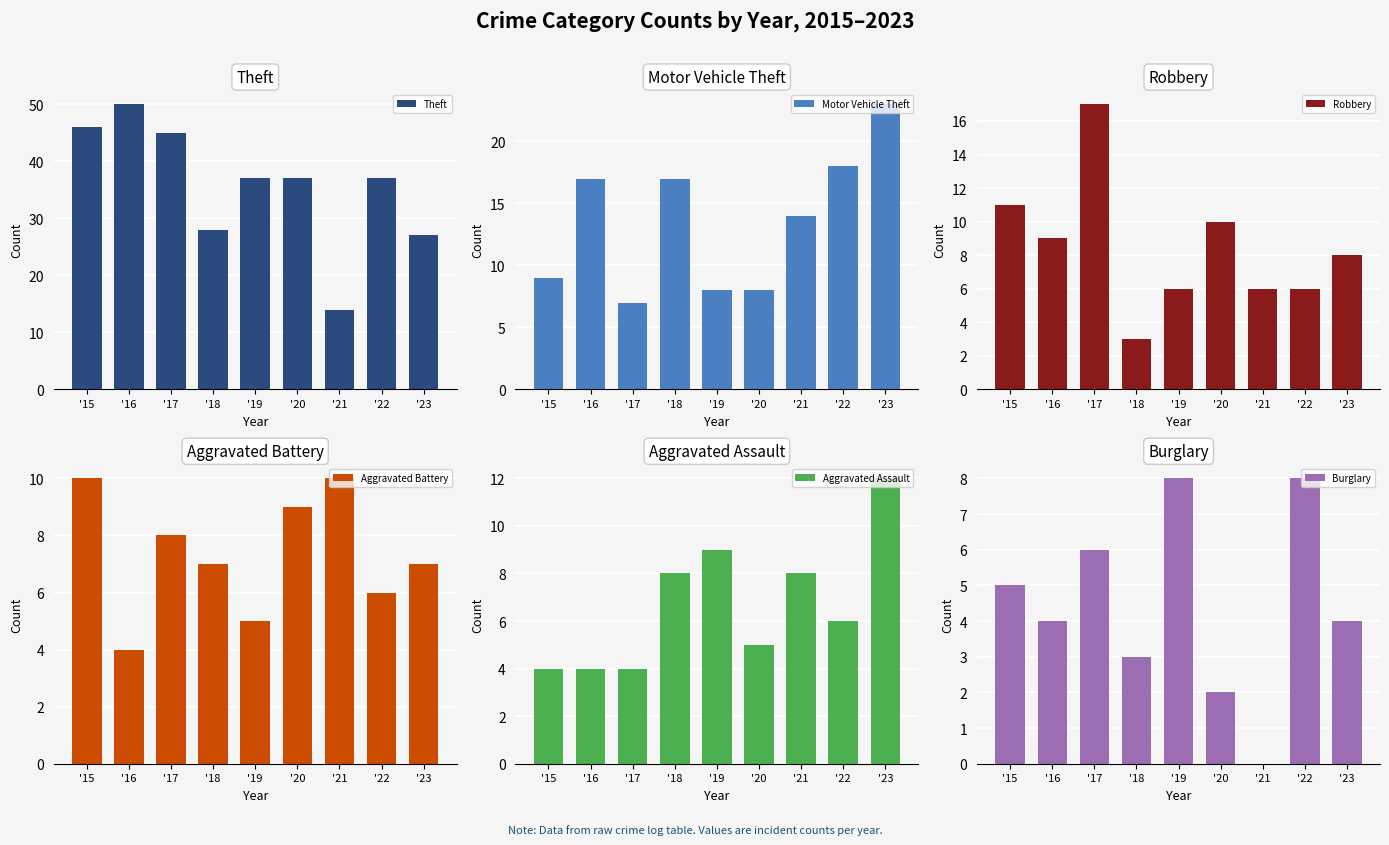

True or false: Theft has a value of 19 at '22.

False